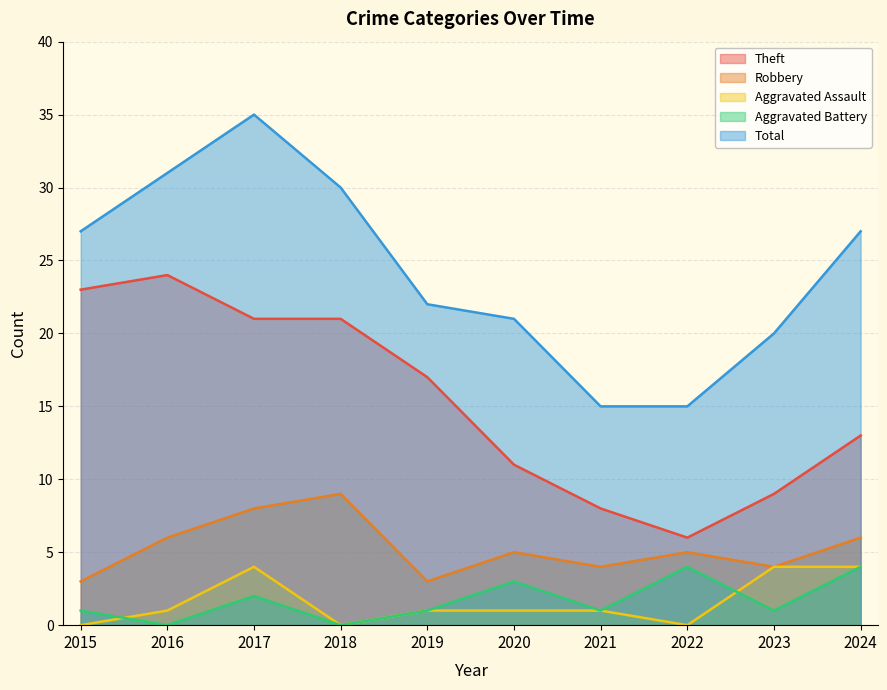

How many lines are shown in the chart?

5